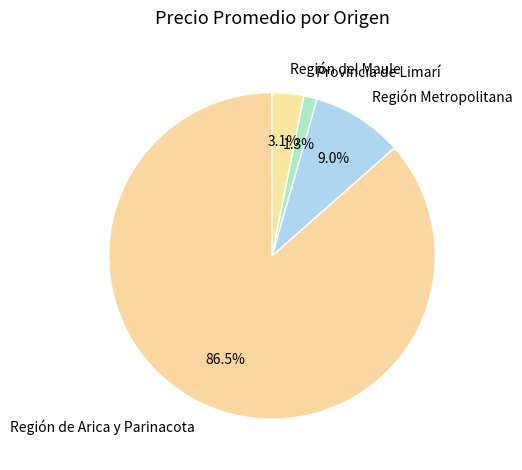

Rank the categories by value from lowest to highest.

Provincia de Limarí, Región del Maule, Región Metropolitana, Región de Arica y Parinacota